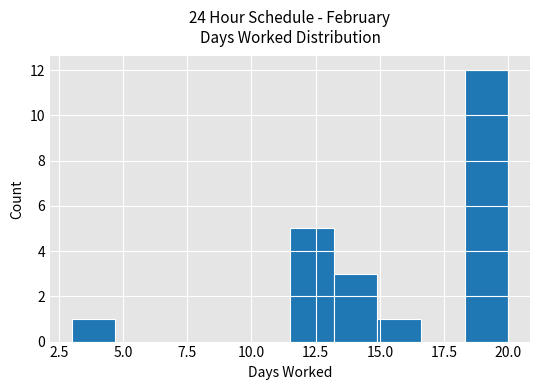

Read against the x-axis, roughly where is the centre of the tallest bar?

19.0